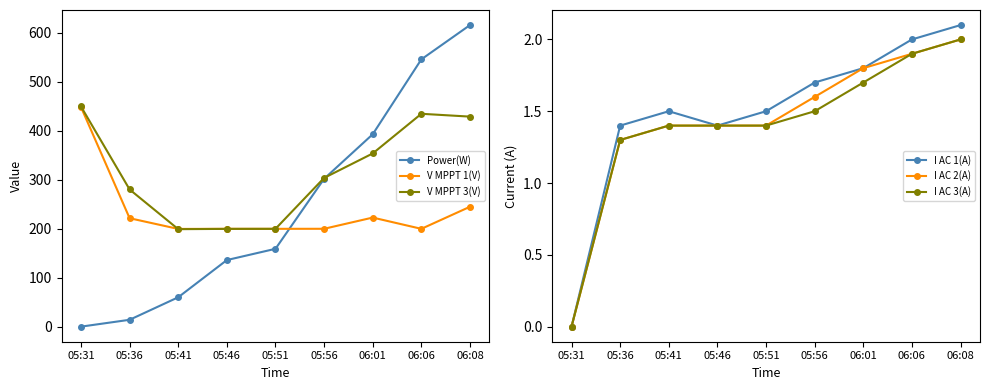

What value does the I AC 1(A) series have at 06:06?

2.0